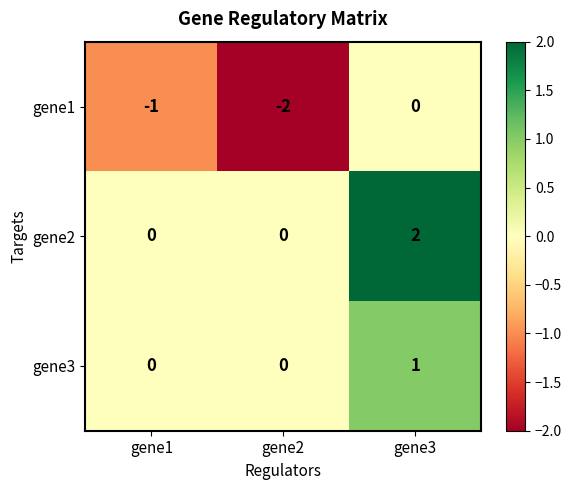

What is the smallest value displayed?

-2